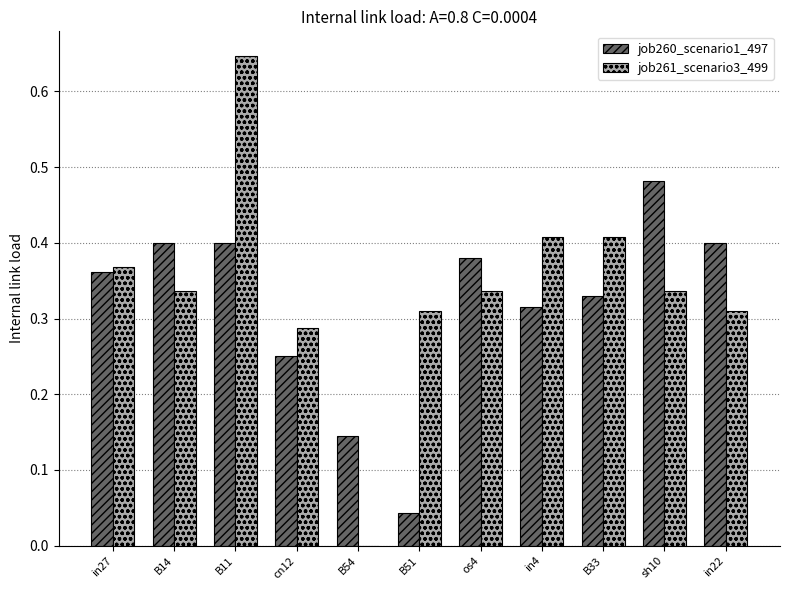

Is the value of job260_scenario1_497 at cn12 greater than the value of job261_scenario3_499 at B54?

Yes